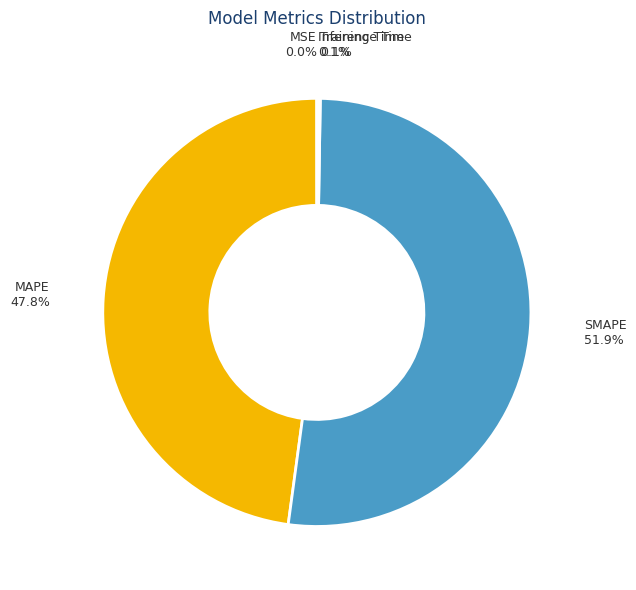

How much of the chart is everything except MAPE?

52.2%